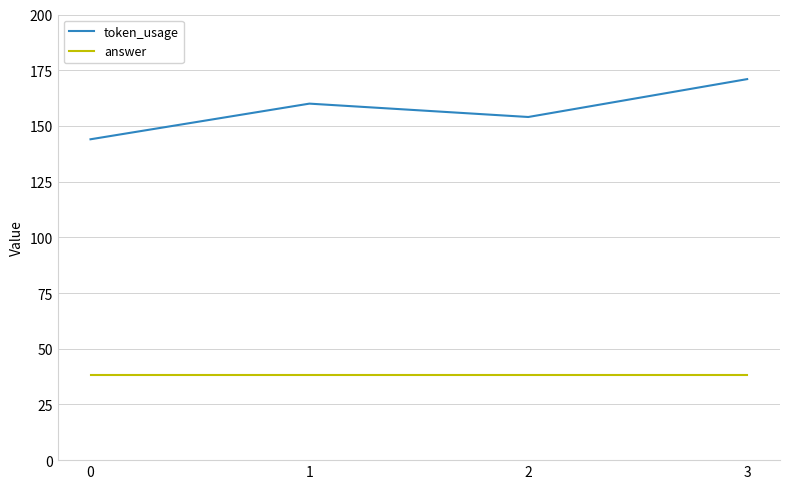

True or false: answer and token_usage intersect in this chart.

False